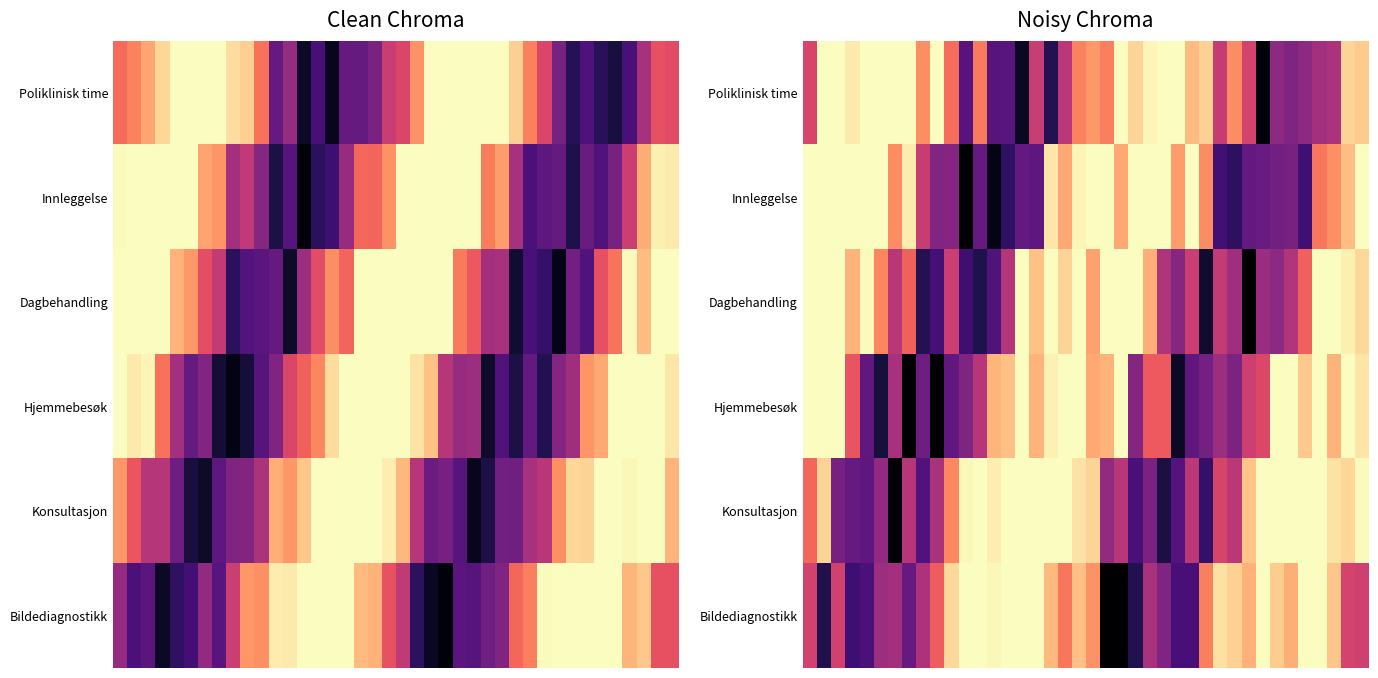

Which series has the largest range (max minus min)?

Innleggelse